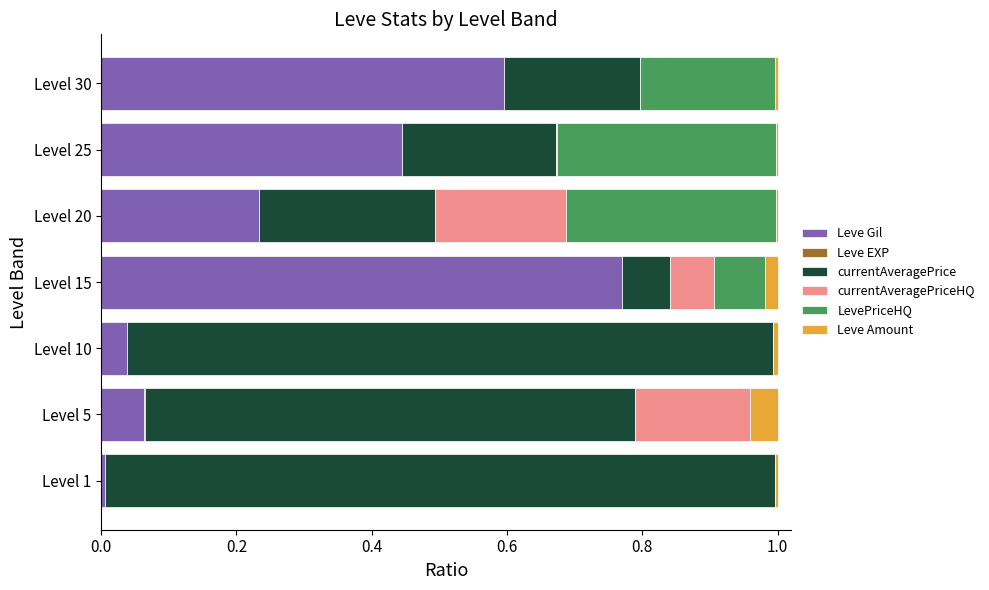

What is the sum of all Leve Gil values?

2.2